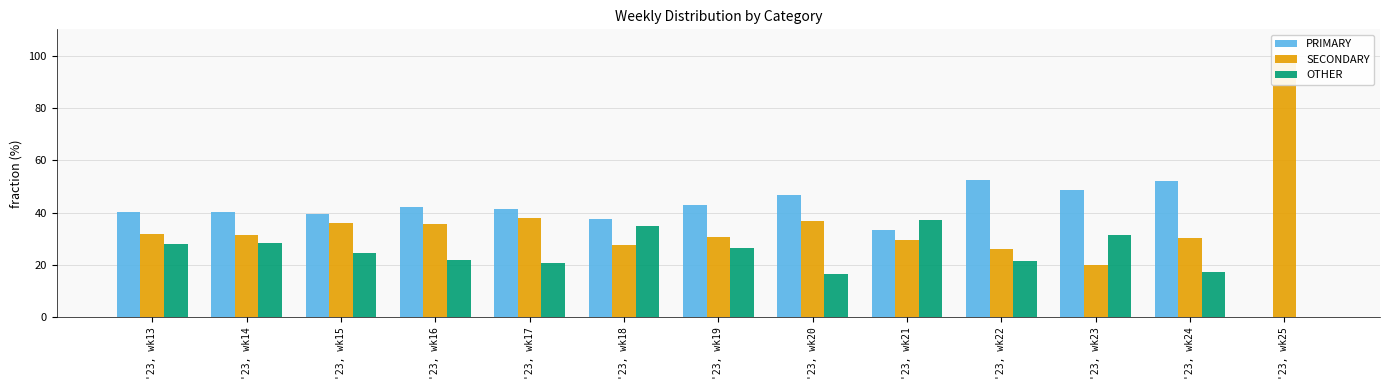

Does the chart contain any negative values?

No